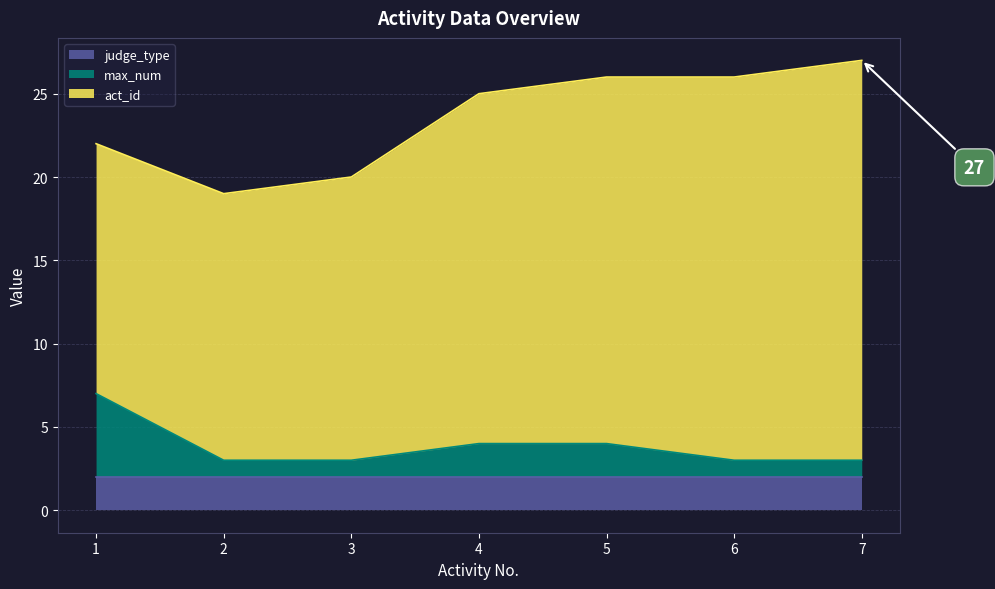

Is it true that act_id equals 21 at 4?

True